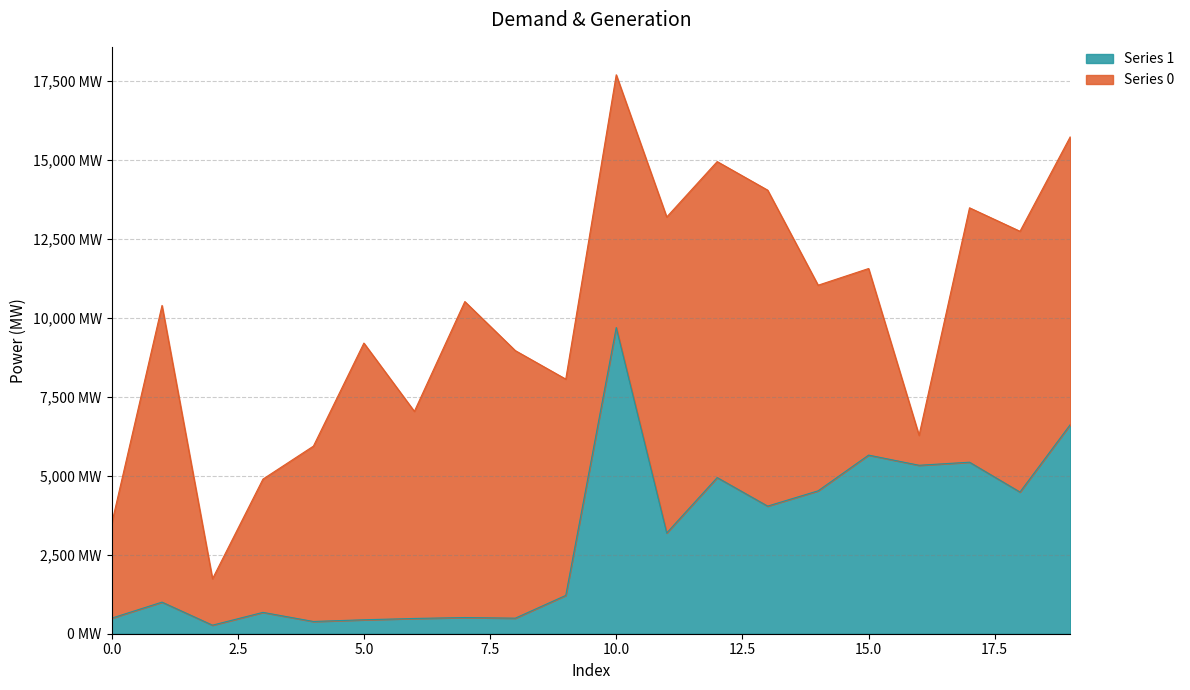

Does the chart have visible grid lines?

Yes